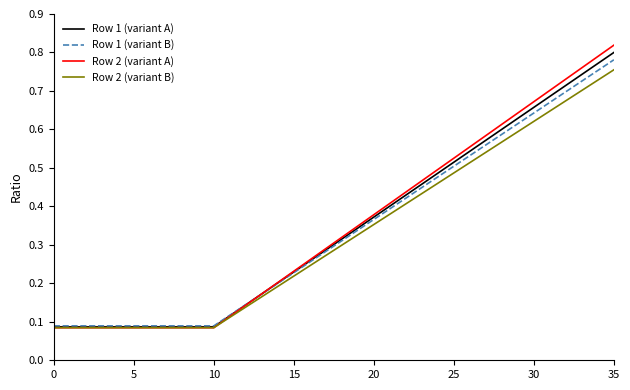

Which series has the widest spread of values?

Row 2 (variant A)